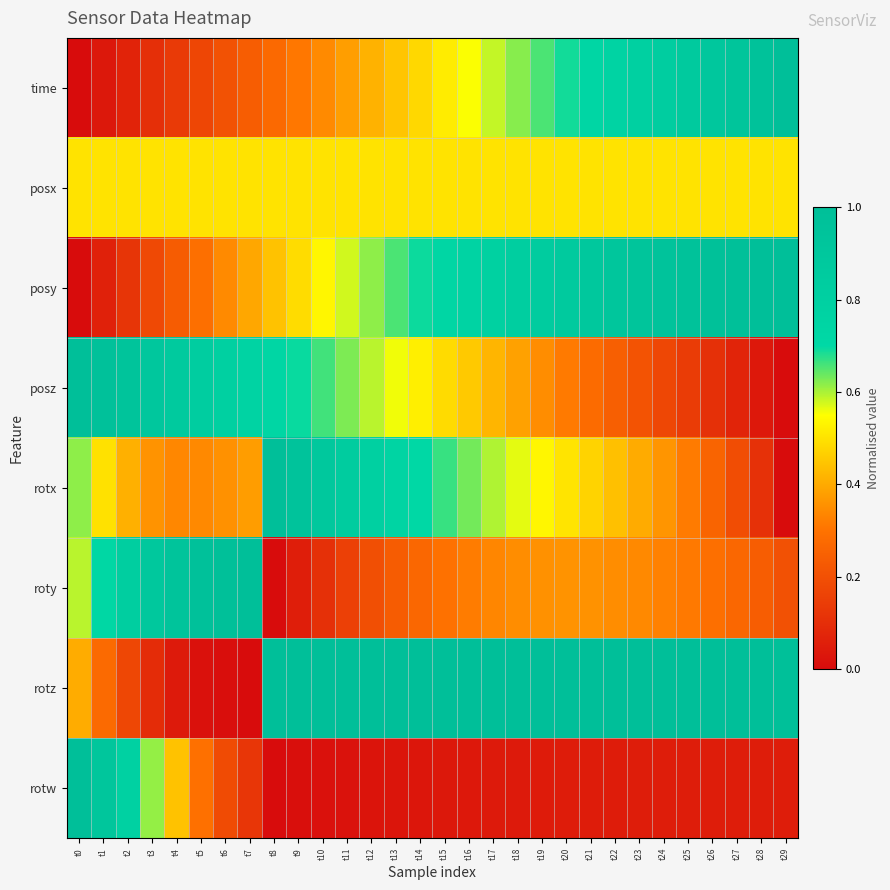

Reading left to right, extract all data points from this chart.

time: t0=0.0	t1=0.0	t2=0.1	t3=0.1	t4=0.1	t5=0.2	t6=0.2	t7=0.2	t8=0.3	t9=0.3	t10=0.3	t11=0.4	t12=0.4	t13=0.4	t14=0.5	t15=0.5	t16=0.6	t17=0.6	t18=0.6	t19=0.7	t20=0.7	t21=0.7	t22=0.8	t23=0.8	t24=0.8	t25=0.9	t26=0.9	t27=0.9	t28=1.0	t29=1.0
posx: t0=0.5	t1=0.5	t2=0.5	t3=0.5	t4=0.5	t5=0.5	t6=0.5	t7=0.5	t8=0.5	t9=0.5	t10=0.5	t11=0.5	t12=0.5	t13=0.5	t14=0.5	t15=0.5	t16=0.5	t17=0.5	t18=0.5	t19=0.5	t20=0.5	t21=0.5	t22=0.5	t23=0.5	t24=0.5	t25=0.5	t26=0.5	t27=0.5	t28=0.5	t29=0.5
posy: t0=0.0	t1=0.1	t2=0.1	t3=0.2	t4=0.2	t5=0.3	t6=0.3	t7=0.4	t8=0.4	t9=0.5	t10=0.5	t11=0.6	t12=0.6	t13=0.7	t14=0.7	t15=0.7	t16=0.8	t17=0.8	t18=0.8	t19=0.8	t20=0.9	t21=0.9	t22=0.9	t23=0.9	t24=0.9	t25=1.0	t26=1.0	t27=1.0	t28=1.0	t29=1.0
posz: t0=1.0	t1=1.0	t2=0.9	t3=0.9	t4=0.9	t5=0.8	t6=0.8	t7=0.8	t8=0.7	t9=0.7	t10=0.7	t11=0.6	t12=0.6	t13=0.6	t14=0.5	t15=0.5	t16=0.5	t17=0.4	t18=0.4	t19=0.3	t20=0.3	t21=0.3	t22=0.2	t23=0.2	t24=0.2	t25=0.1	t26=0.1	t27=0.1	t28=0.0	t29=0.0
rotx: t0=0.6	t1=0.5	t2=0.4	t3=0.4	t4=0.3	t5=0.3	t6=0.4	t7=0.4	t8=1.0	t9=0.9	t10=0.9	t11=0.8	t12=0.8	t13=0.7	t14=0.7	t15=0.7	t16=0.6	t17=0.6	t18=0.6	t19=0.5	t20=0.5	t21=0.5	t22=0.4	t23=0.4	t24=0.4	t25=0.3	t26=0.3	t27=0.2	t28=0.1	t29=0.0
roty: t0=0.6	t1=0.7	t2=0.8	t3=0.9	t4=0.9	t5=1.0	t6=1.0	t7=1.0	t8=0.0	t9=0.1	t10=0.1	t11=0.2	t12=0.2	t13=0.2	t14=0.3	t15=0.3	t16=0.3	t17=0.3	t18=0.3	t19=0.4	t20=0.4	t21=0.4	t22=0.3	t23=0.3	t24=0.3	t25=0.3	t26=0.3	t27=0.3	t28=0.2	t29=0.2
rotz: t0=0.4	t1=0.3	t2=0.2	t3=0.1	t4=0.0	t5=0.0	t6=0.0	t7=0.0	t8=1.0	t9=1.0	t10=1.0	t11=1.0	t12=1.0	t13=1.0	t14=1.0	t15=1.0	t16=1.0	t17=1.0	t18=1.0	t19=1.0	t20=1.0	t21=1.0	t22=1.0	t23=1.0	t24=1.0	t25=1.0	t26=1.0	t27=1.0	t28=1.0	t29=1.0
rotw: t0=1.0	t1=0.9	t2=0.8	t3=0.6	t4=0.4	t5=0.3	t6=0.2	t7=0.1	t8=0.0	t9=0.0	t10=0.0	t11=0.0	t12=0.0	t13=0.0	t14=0.0	t15=0.0	t16=0.0	t17=0.0	t18=0.0	t19=0.0	t20=0.0	t21=0.0	t22=0.0	t23=0.0	t24=0.0	t25=0.1	t26=0.1	t27=0.1	t28=0.0	t29=0.0